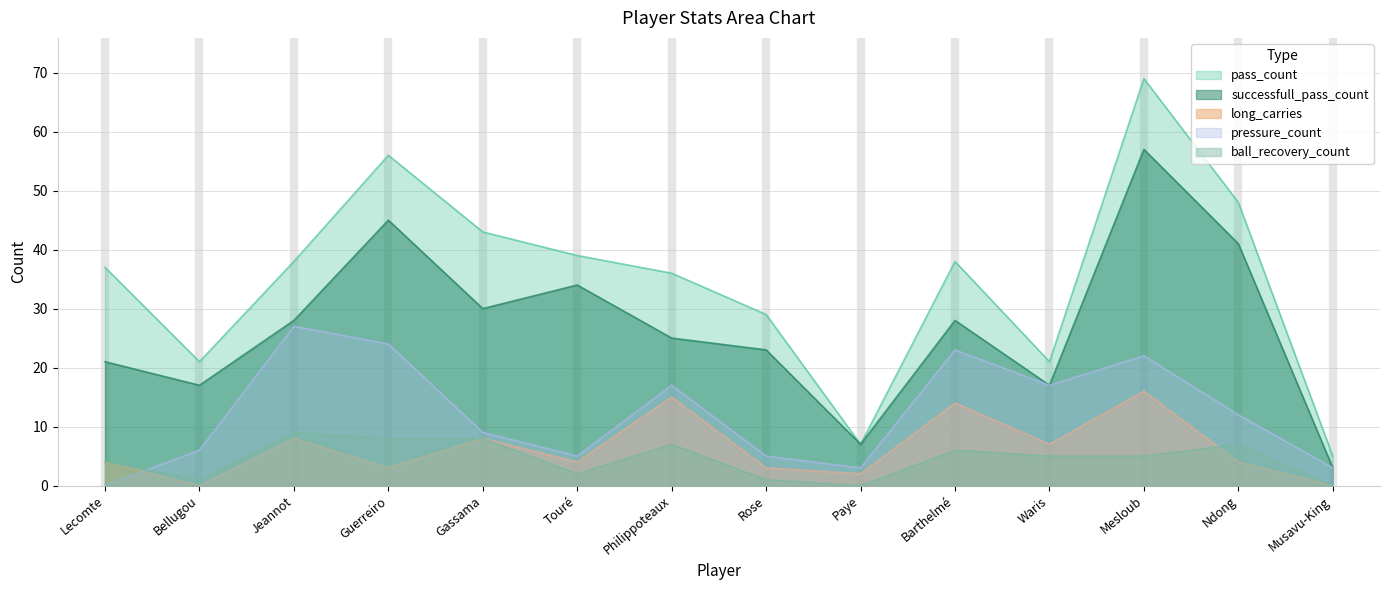

How many lines are shown in the chart?

5